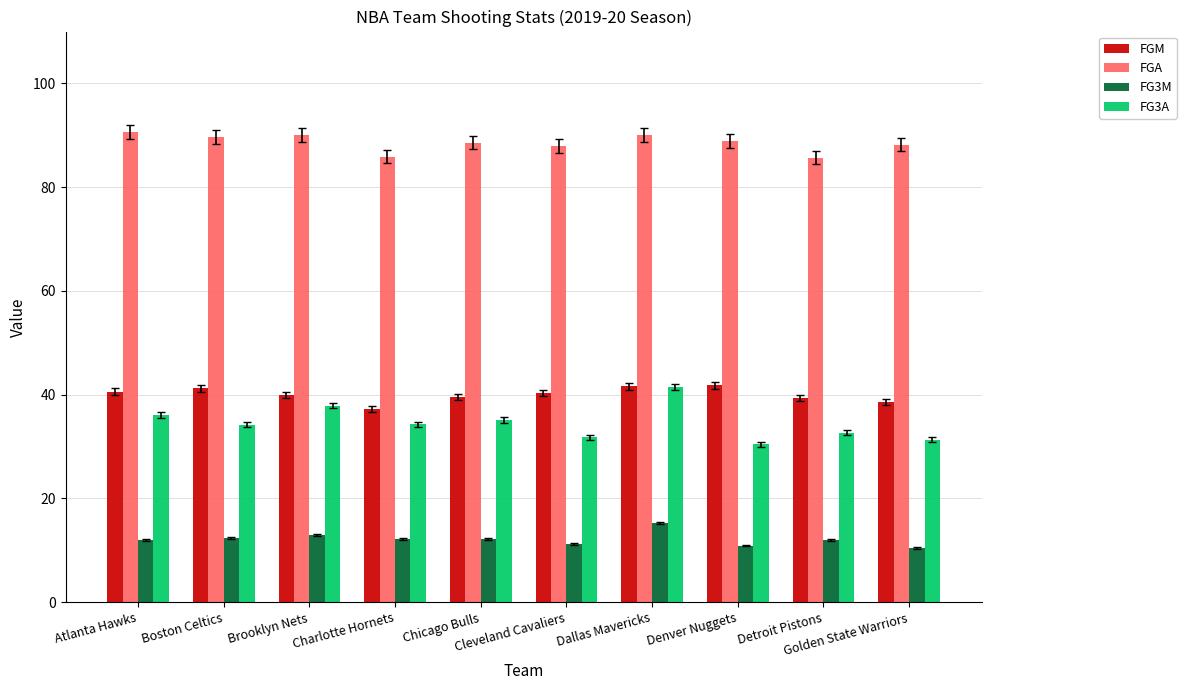

Is the value of FG3A at Denver Nuggets greater than the value of FG3M at Boston Celtics?

Yes